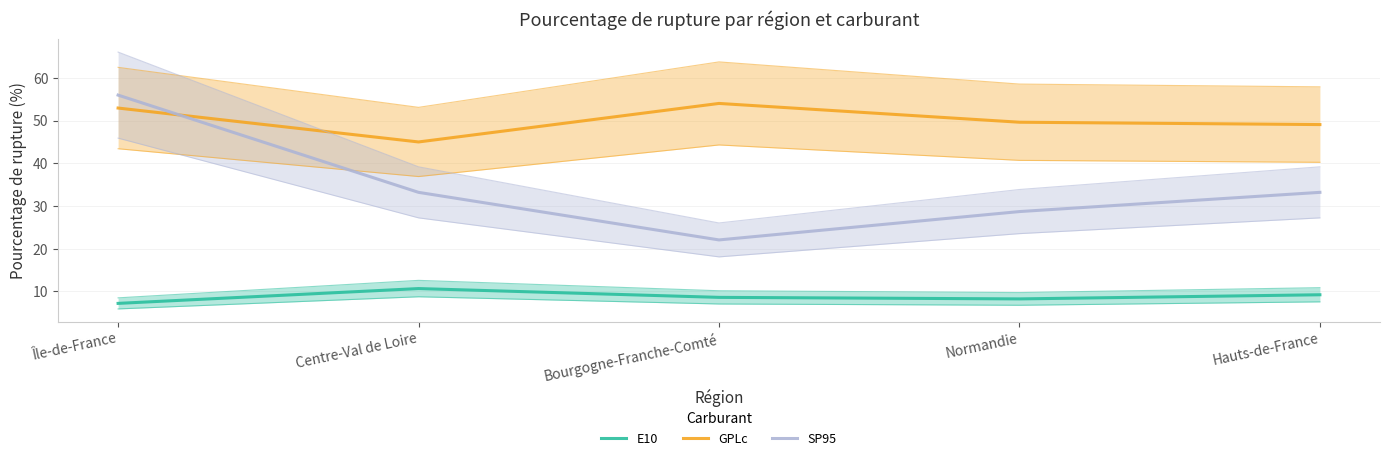

Which series has the largest total across all categories?

GPLc